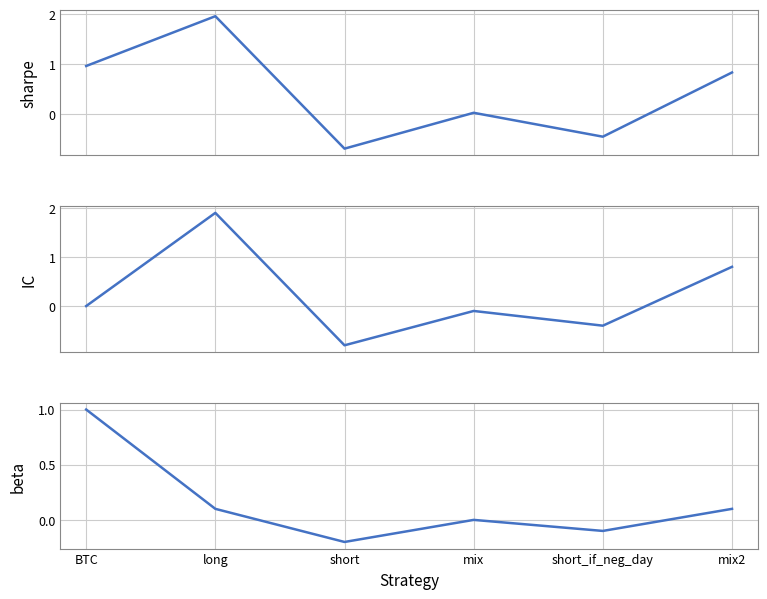

Is the value of beta at BTC greater than the value of sharpe at mix2?

Yes